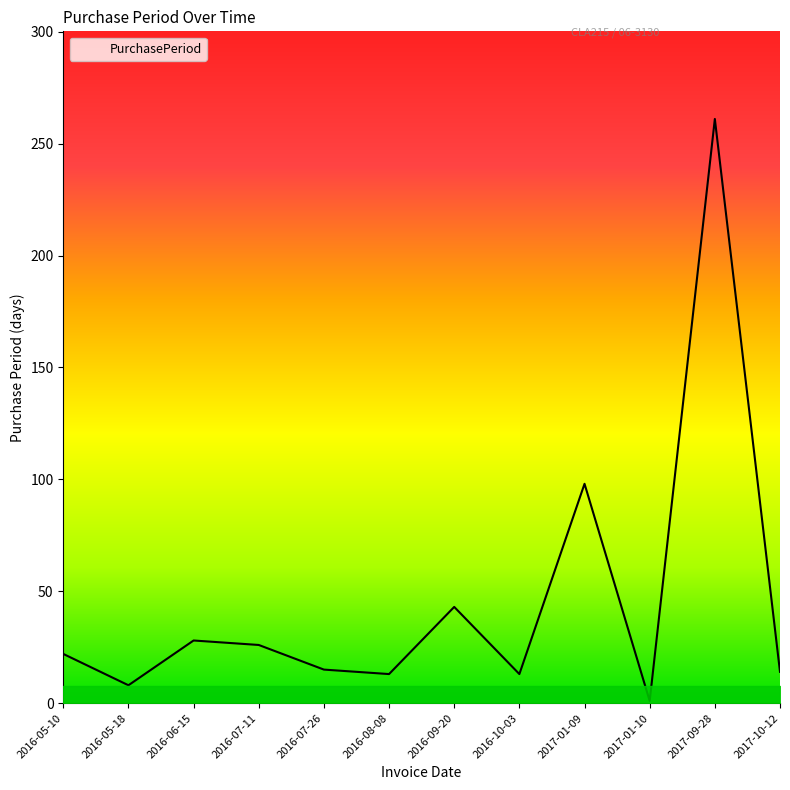

The value at 2017-09-28 is 261. True or false?

True